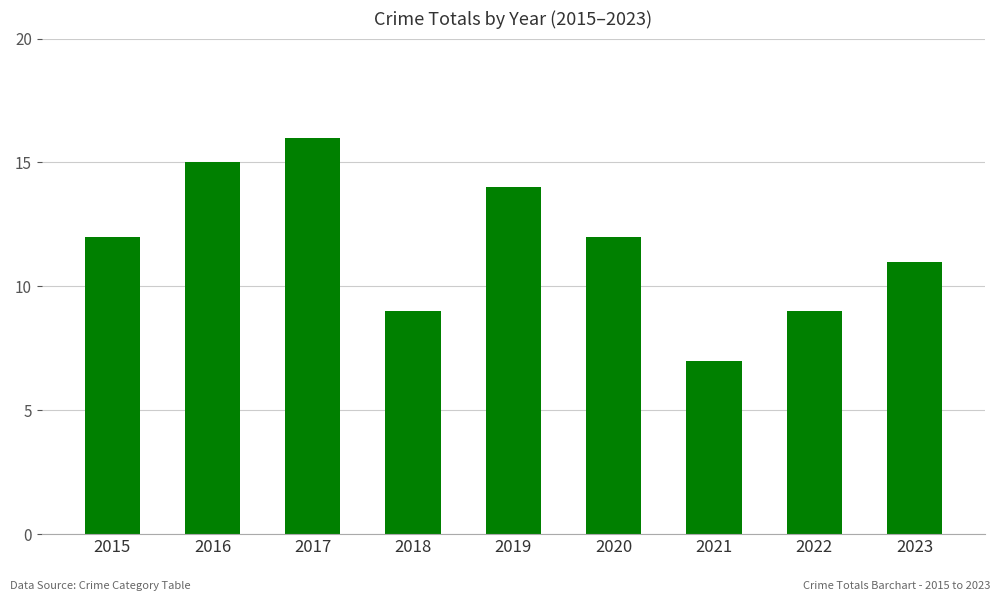

What is the value of the 4th bar from the left?

9